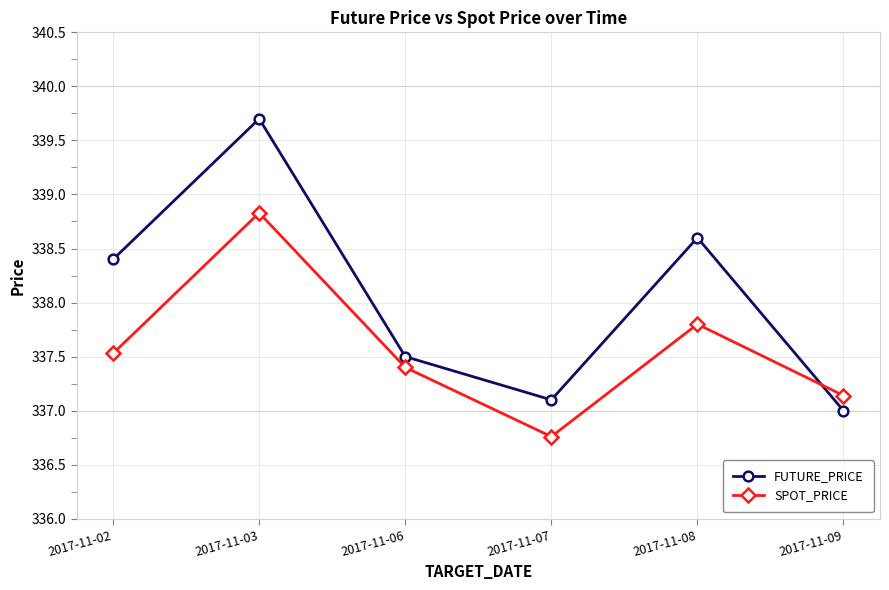

Rank the series by their average value, from highest to lowest.

FUTURE_PRICE, SPOT_PRICE